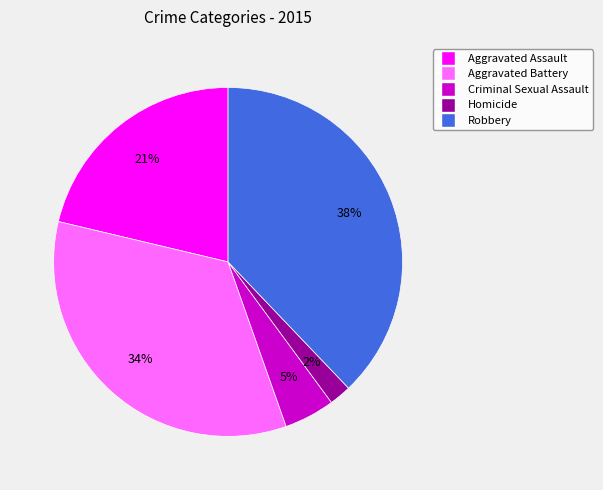

To the nearest percent, what is the combined percentage of Homicide and Robbery?

40%